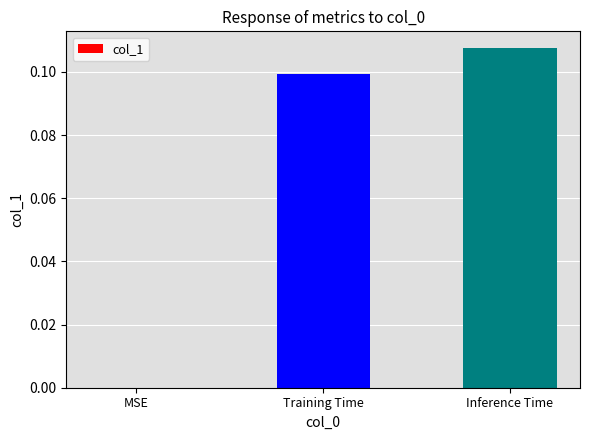

What is the sum of all values?

0.2